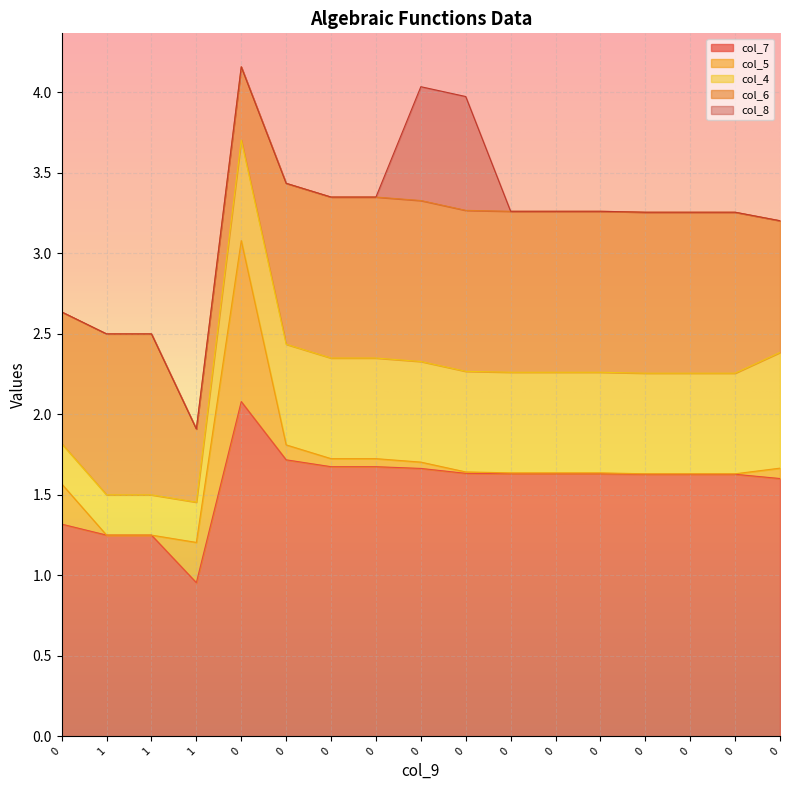

What are all the series names shown in the legend?

col_7, col_5, col_4, col_6, col_8